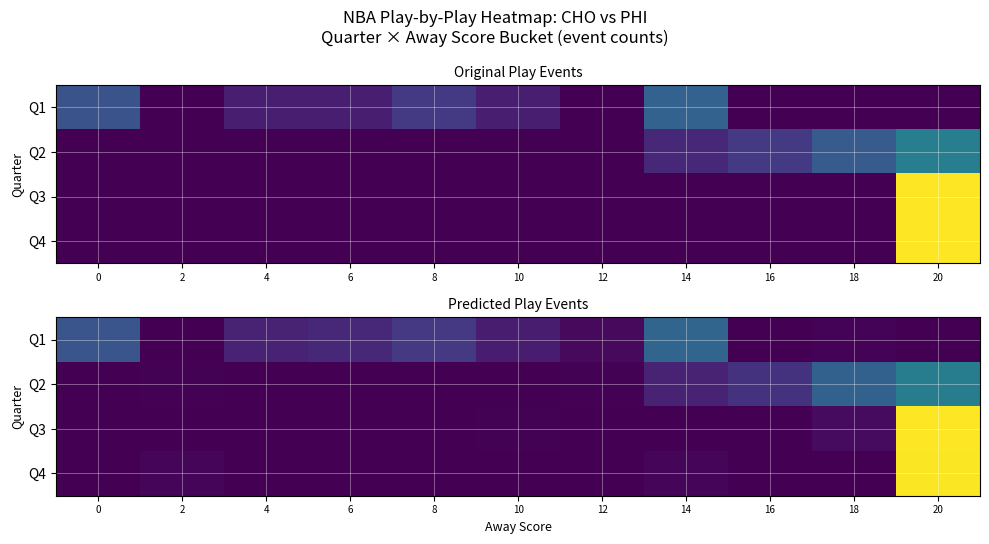

Is the value of Q1 at 2 greater than the value of Q3 at 0?

No